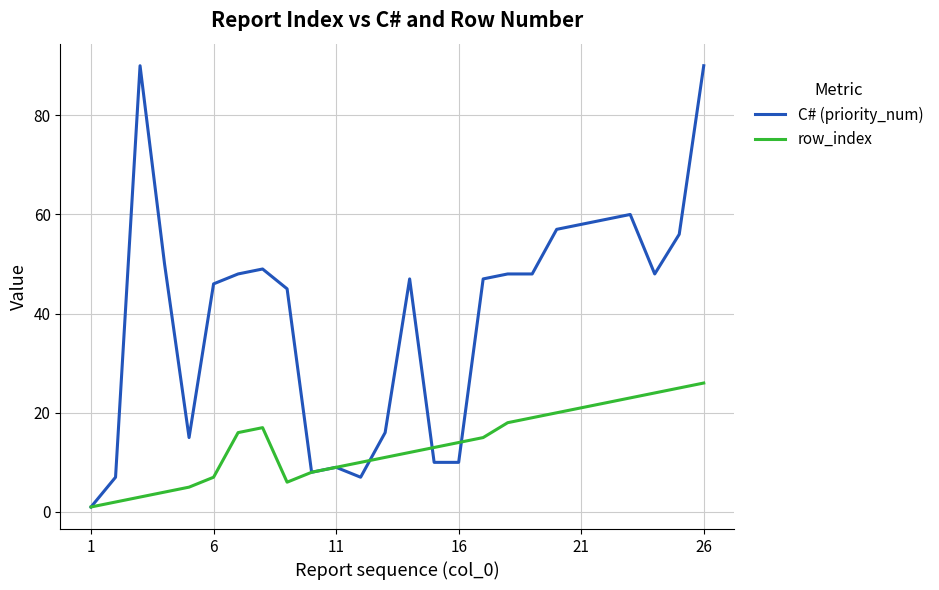

Rank the series by their average value, from highest to lowest.

C# (priority_num), row_index